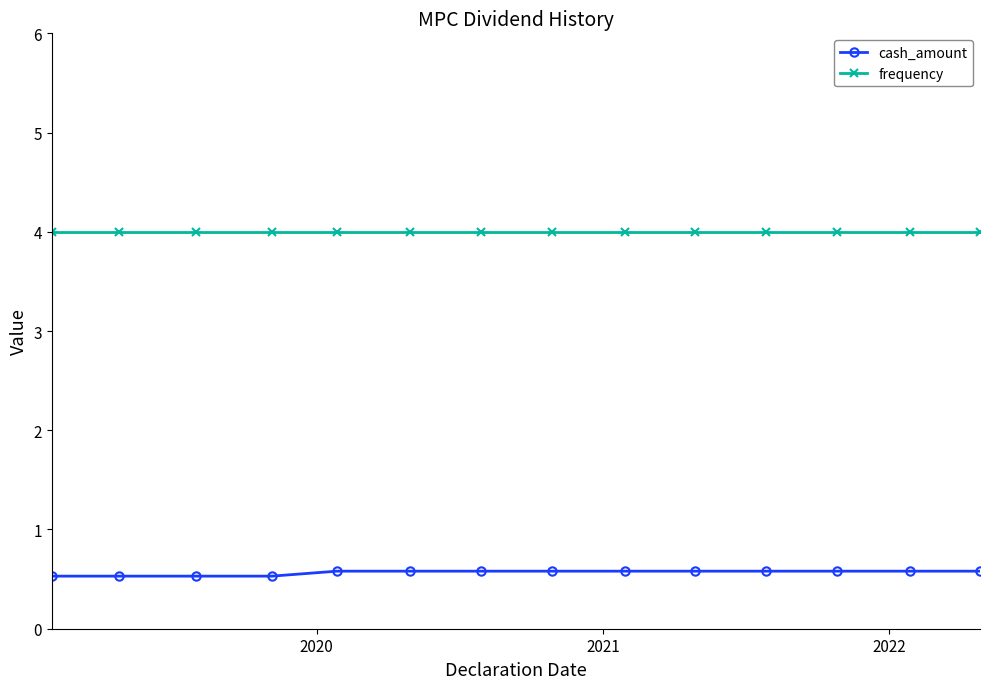

What is the value of the frequency point at the 7th from the left?

4.0